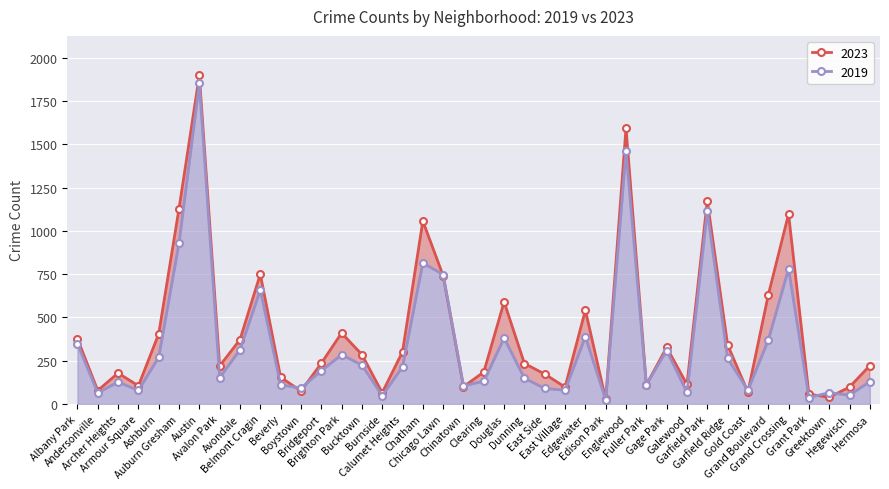

What are all the series names shown in the legend?

2023, 2019